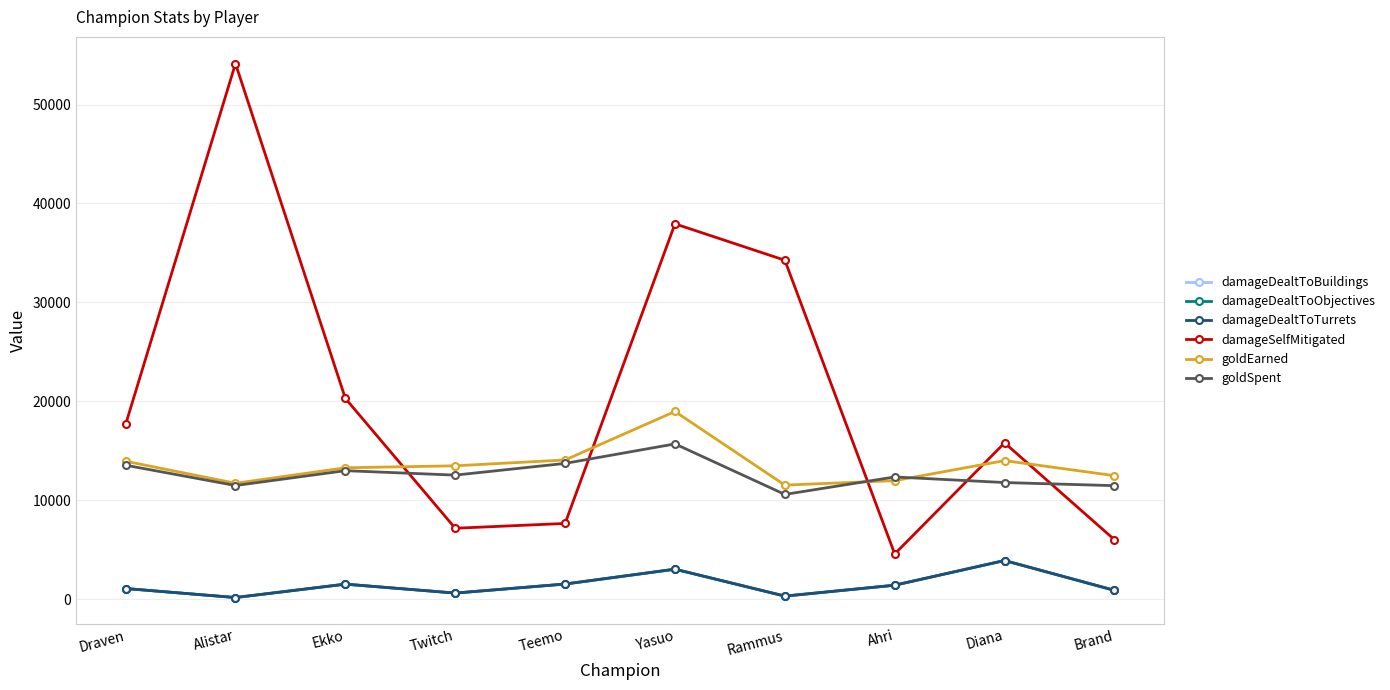

List the labels in order of goldSpent value, smallest first.

Rammus, Brand, Alistar, Diana, Ahri, Twitch, Ekko, Draven, Teemo, Yasuo